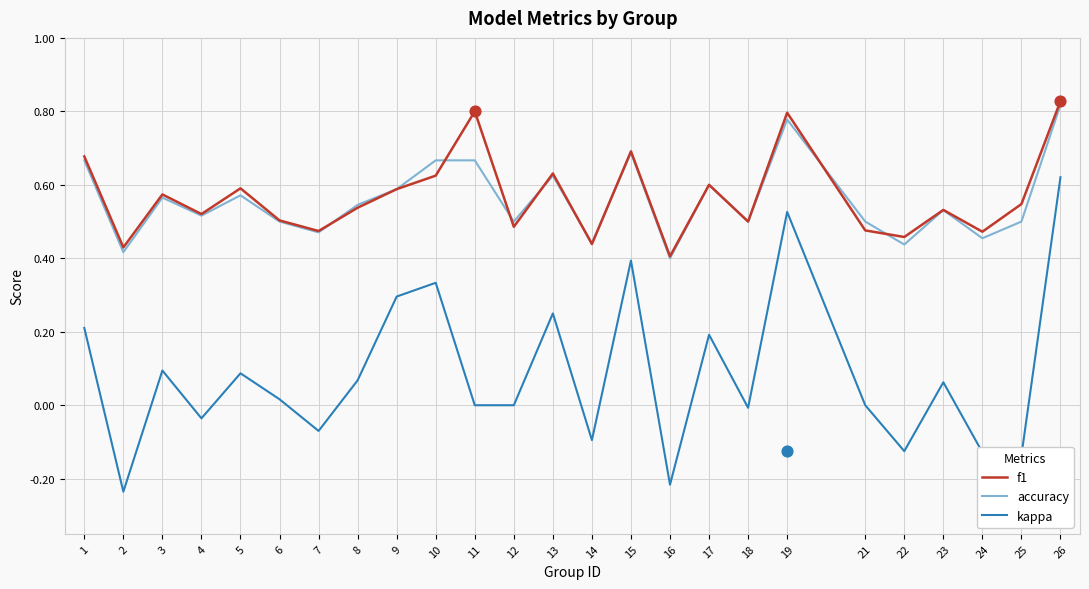

Which series has the largest Y range (max minus min)?

kappa